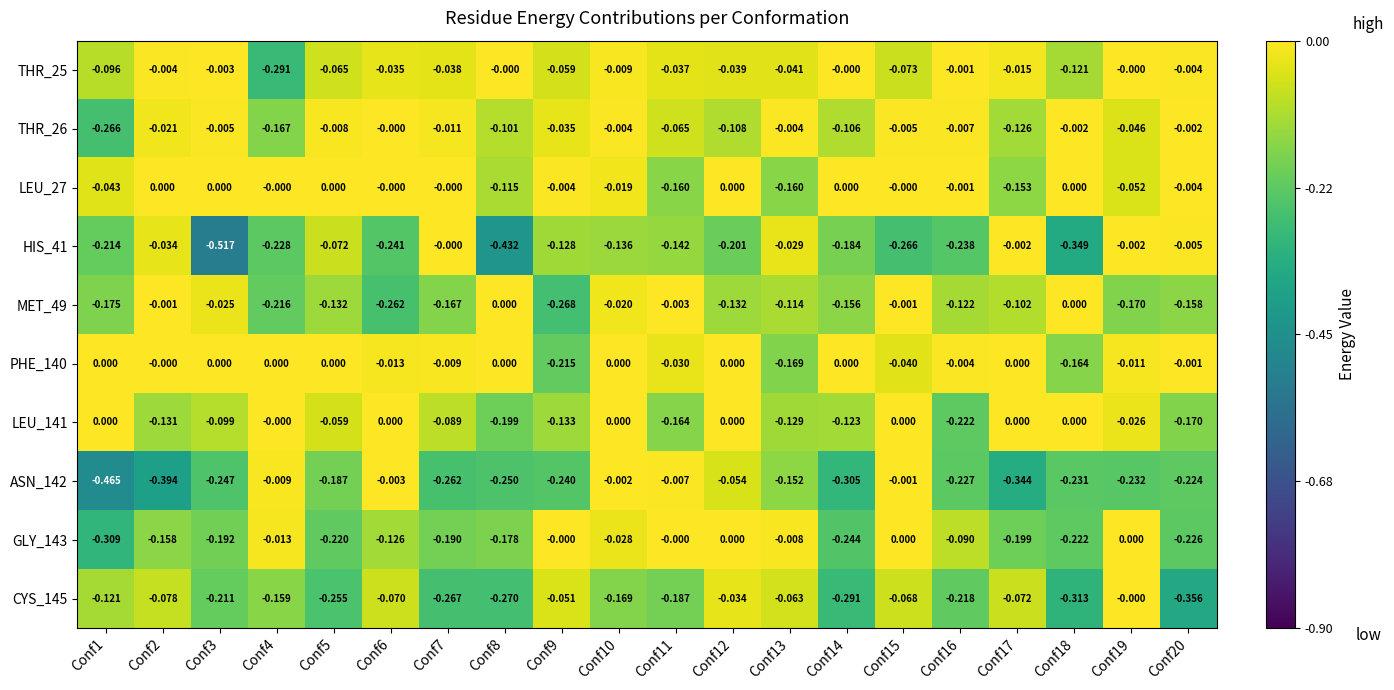

At which category does the chart reach its minimum across all series?

Conf3